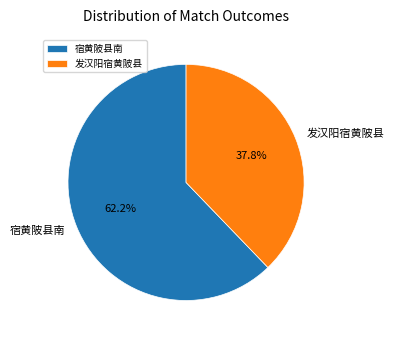

What is the smallest slice in the pie chart?

发汉阳宿黄陂县